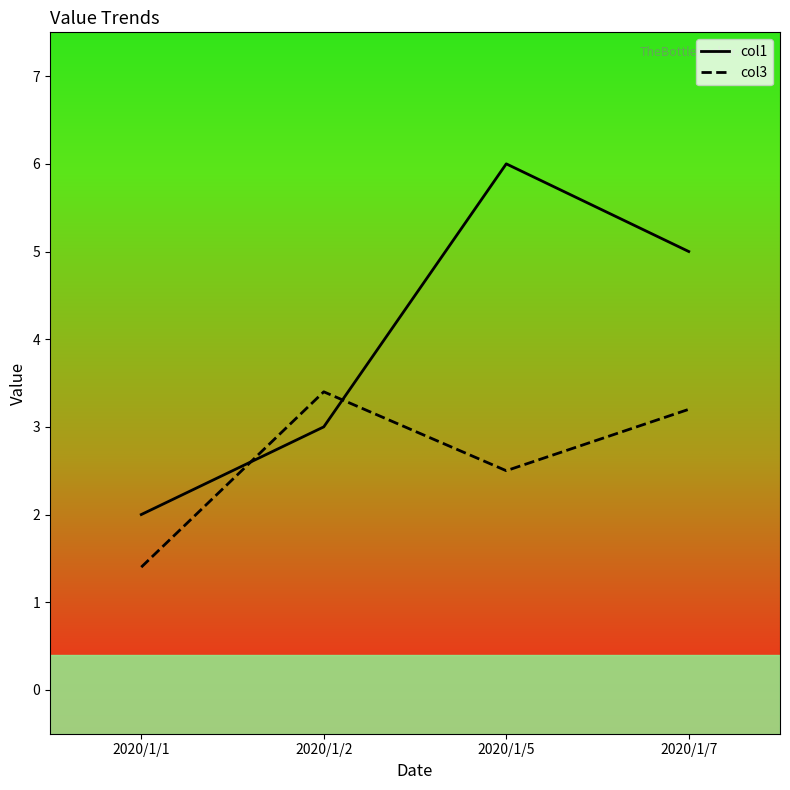

What is the maximum value for col1?

6.0